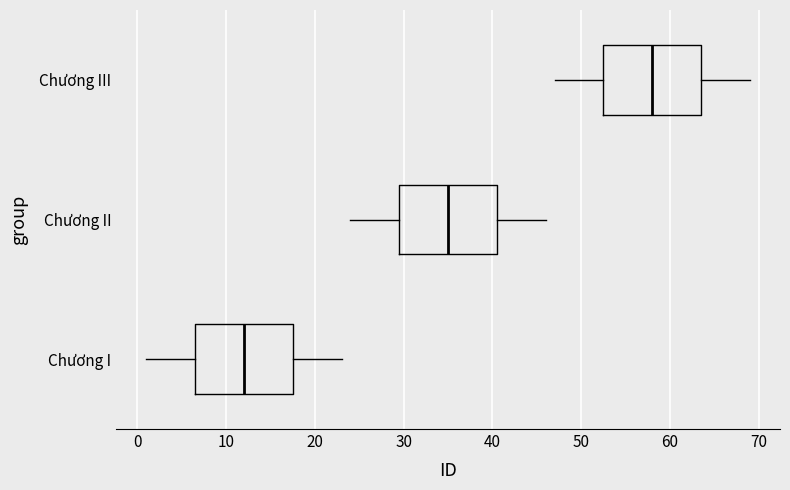

Which box has the furthest to the left median line?

Chương I